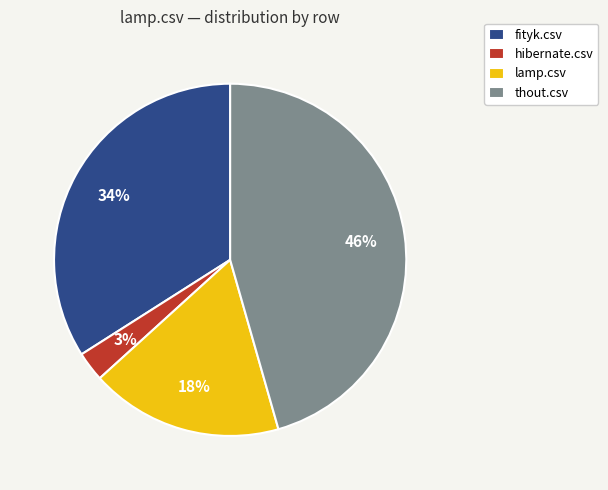

How many slices are in this pie chart?

4